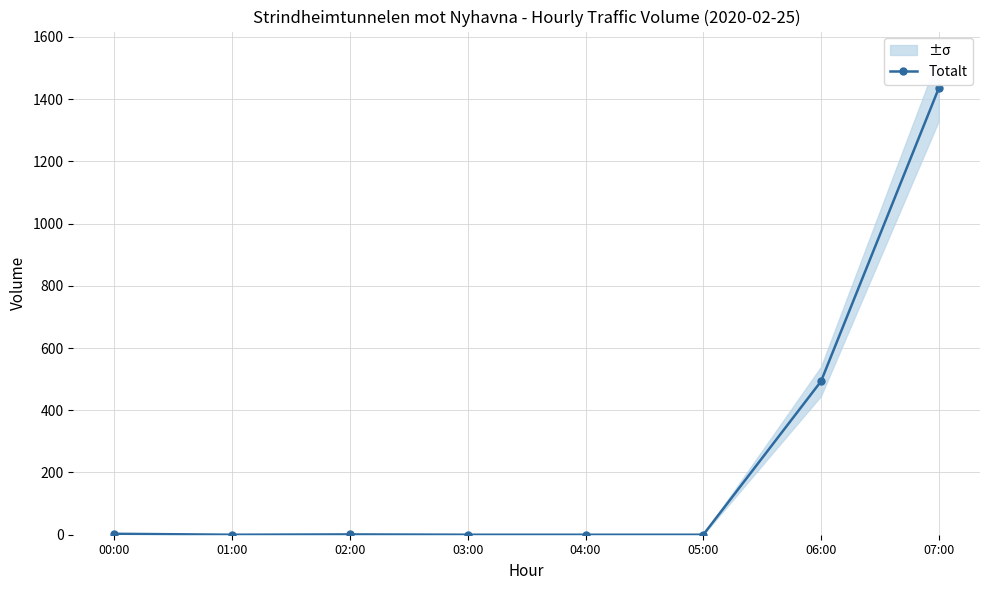

The value at 06:00 is 647. True or false?

False